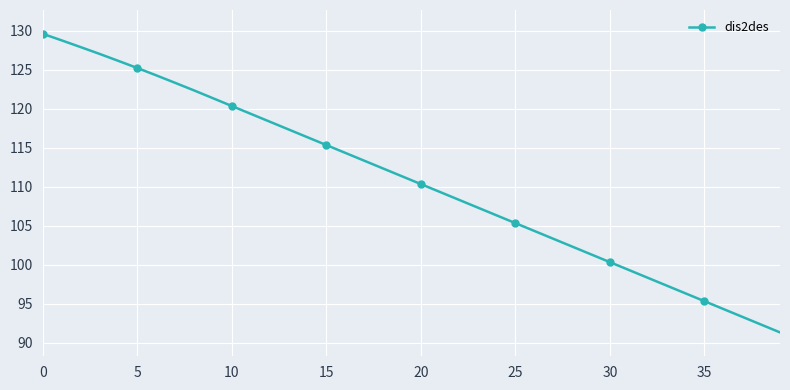

What is the smallest value displayed?

91.3